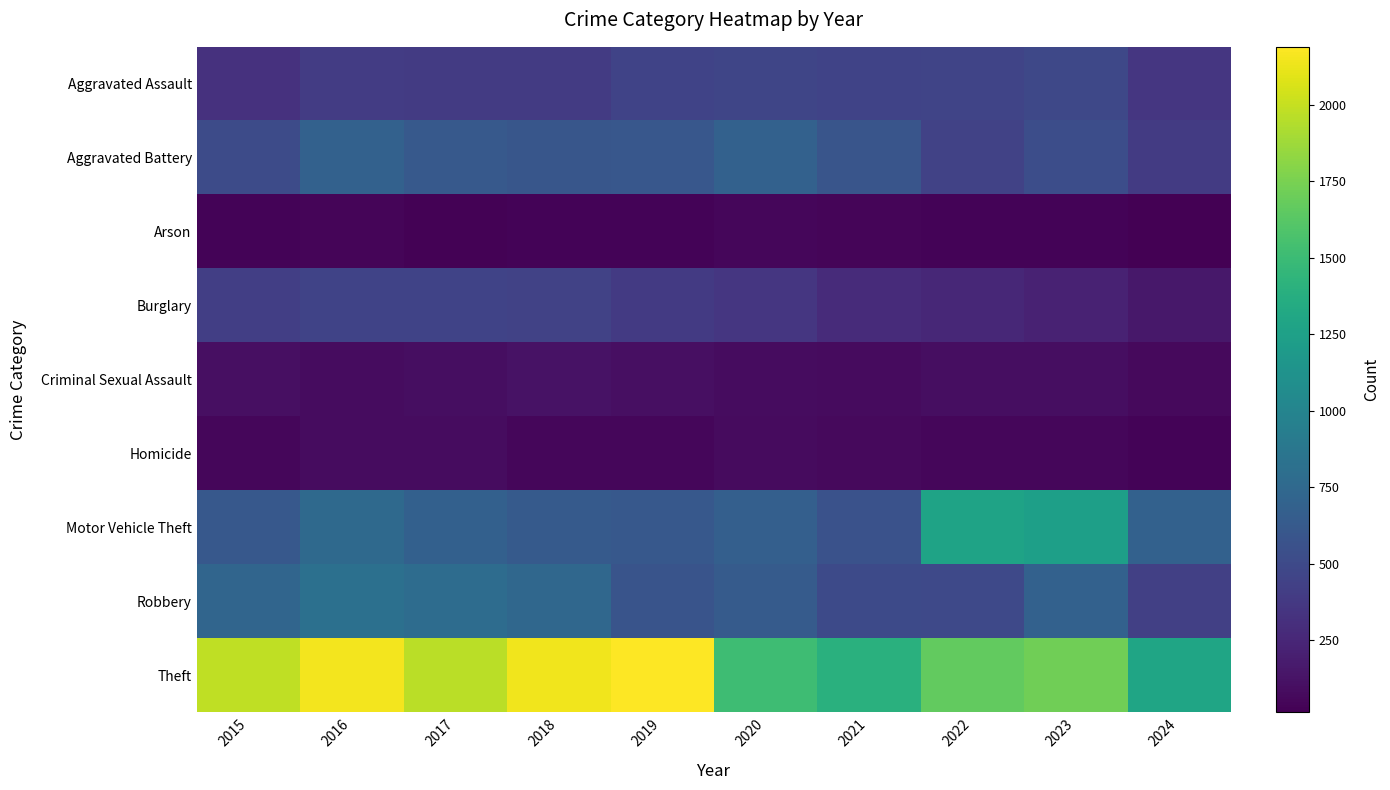

What is the total value across all series at 2016?

5481